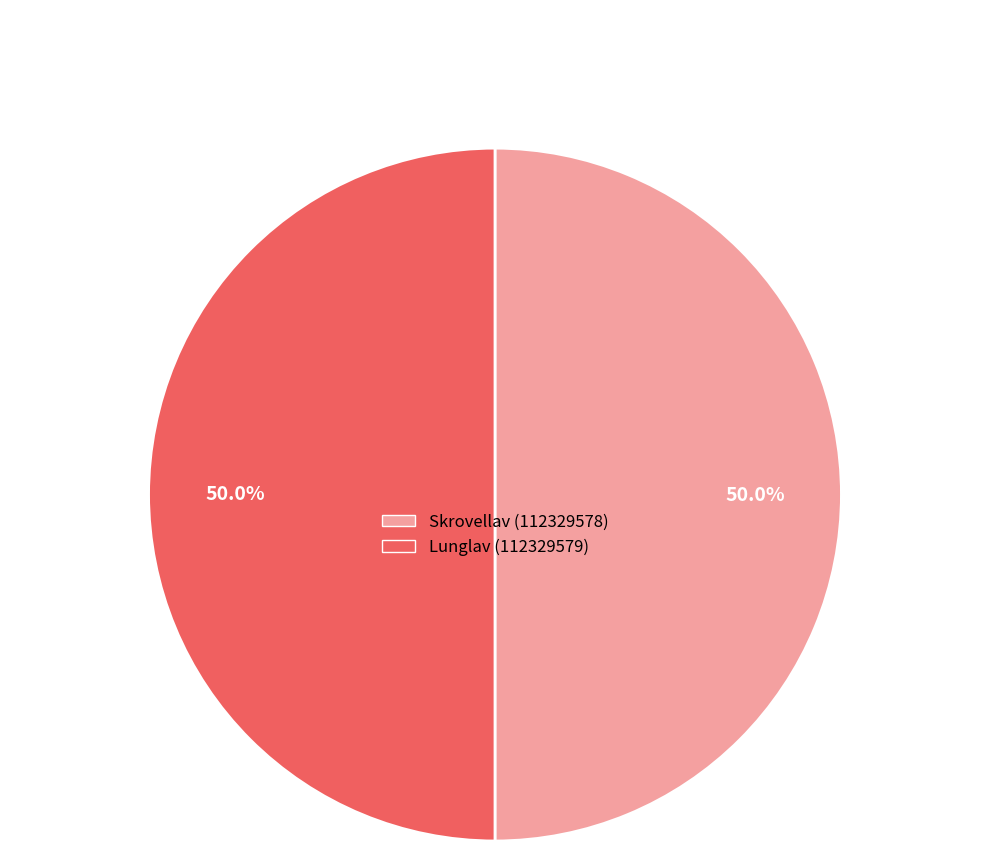

Combined, do Lunglav (112329579) and Skrovellav (112329578) account for over 50%?

Yes